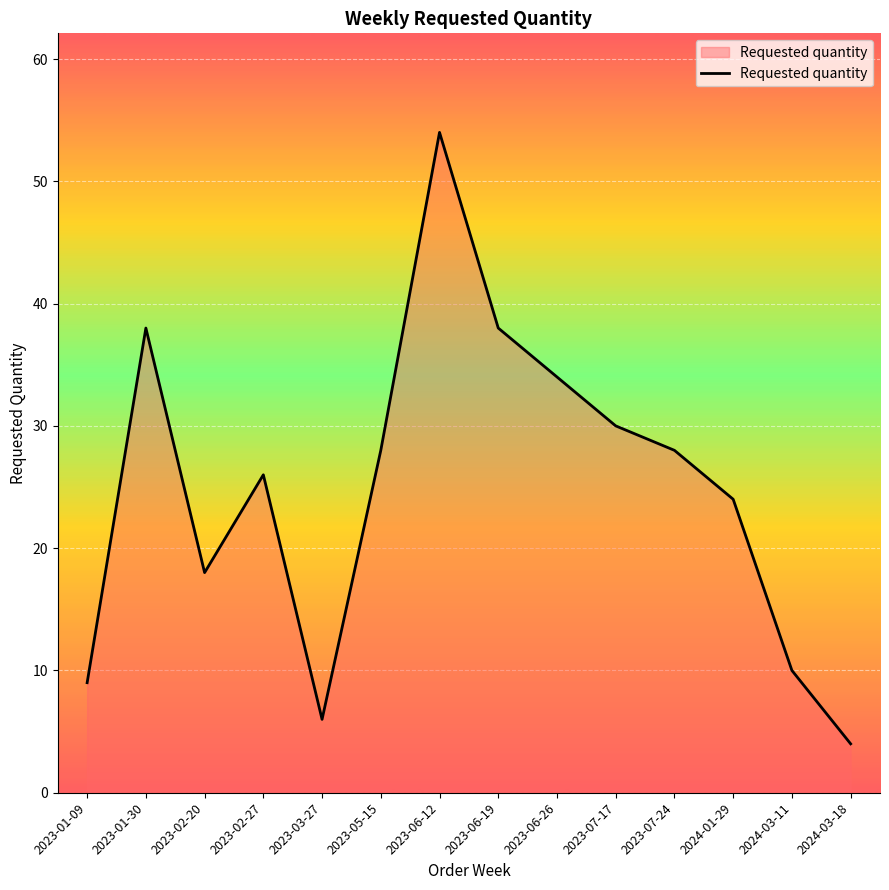

Reading left to right, what are all the values shown in this chart?

9	38	18	26	6	28	54	38	34	30	28	24	10	4